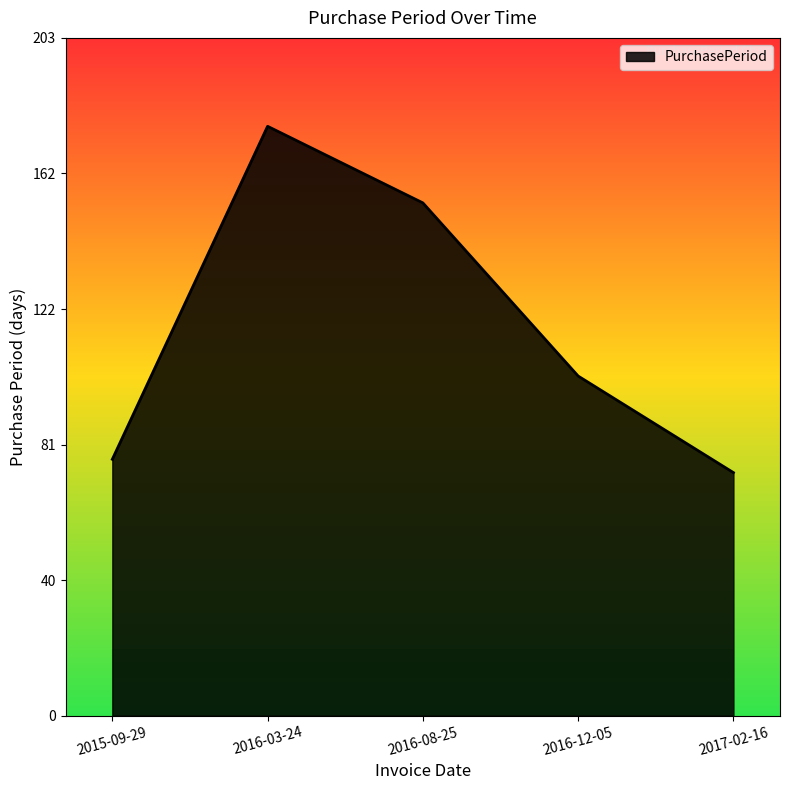

What value does the data have at 2017-02-16, to the nearest 10?

70